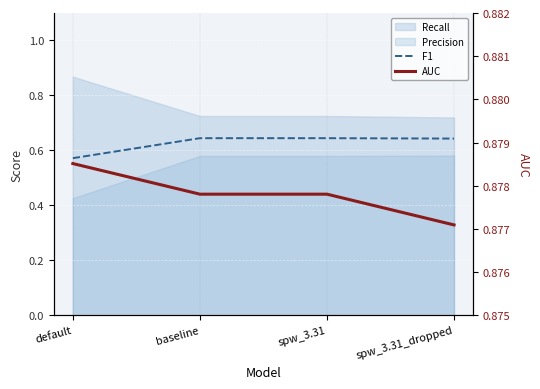

At which label is F1 closest to 0?

default